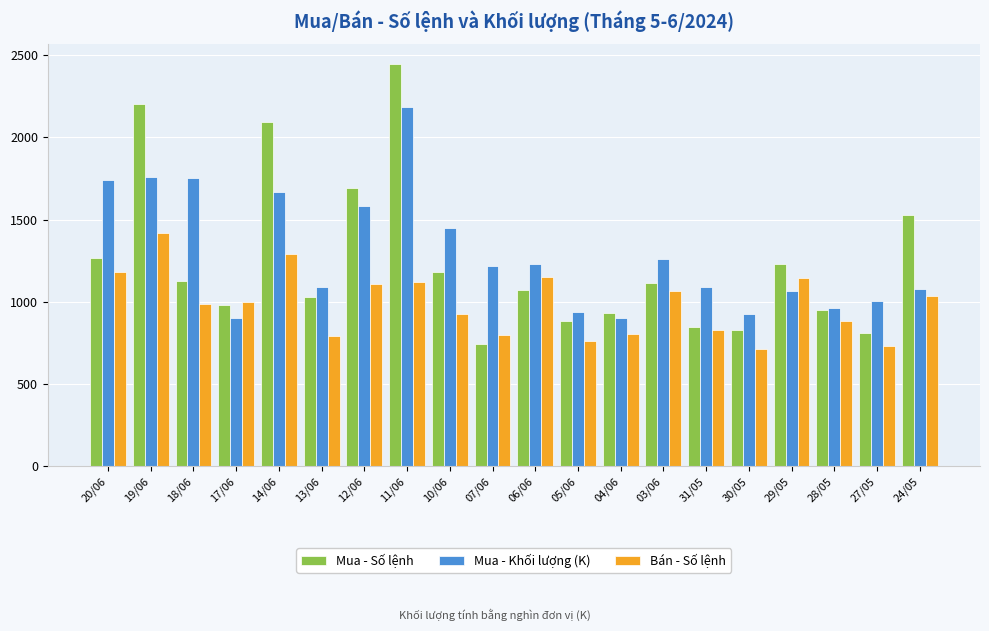

What is the difference between the Bán - Số lệnh values at 27/05 and 29/05?

411.0